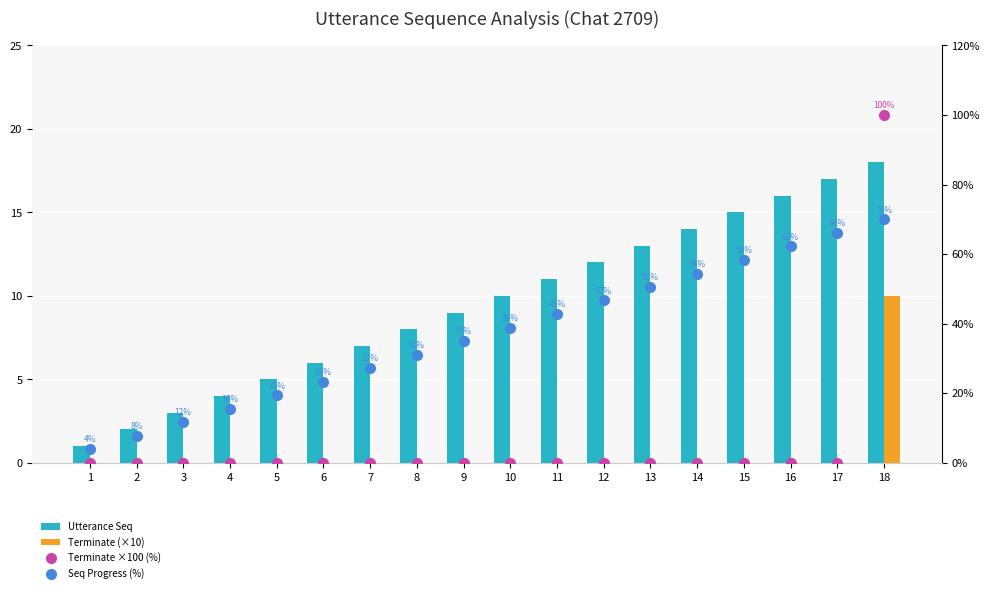

At which category is the sum across all series the highest?

18